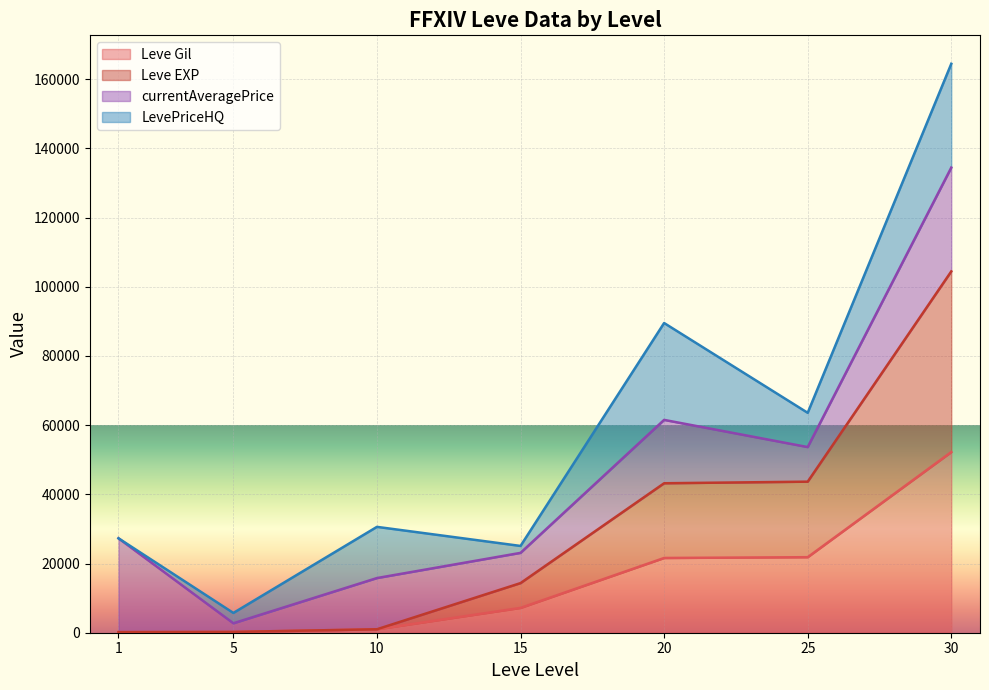

The value of Leve EXP at 5 is 369. True or false?

False